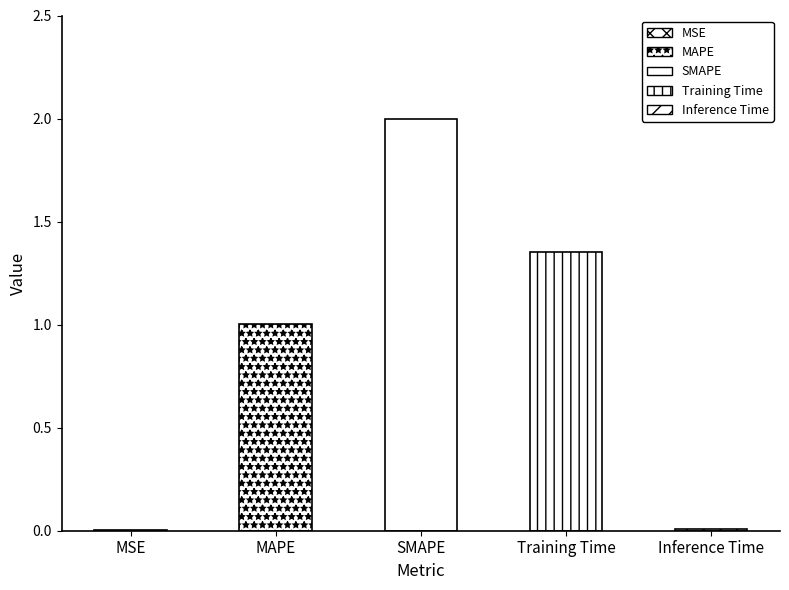

What is the label of the 5th bar from the right?

MSE